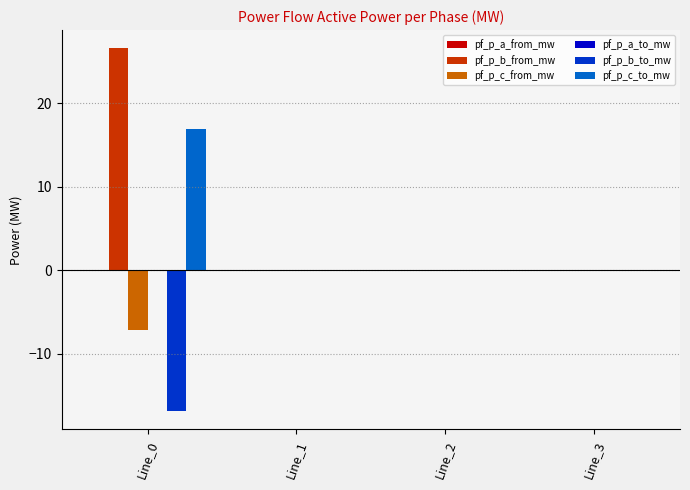

Which series has the largest total across all categories?

pf_p_b_from_mw